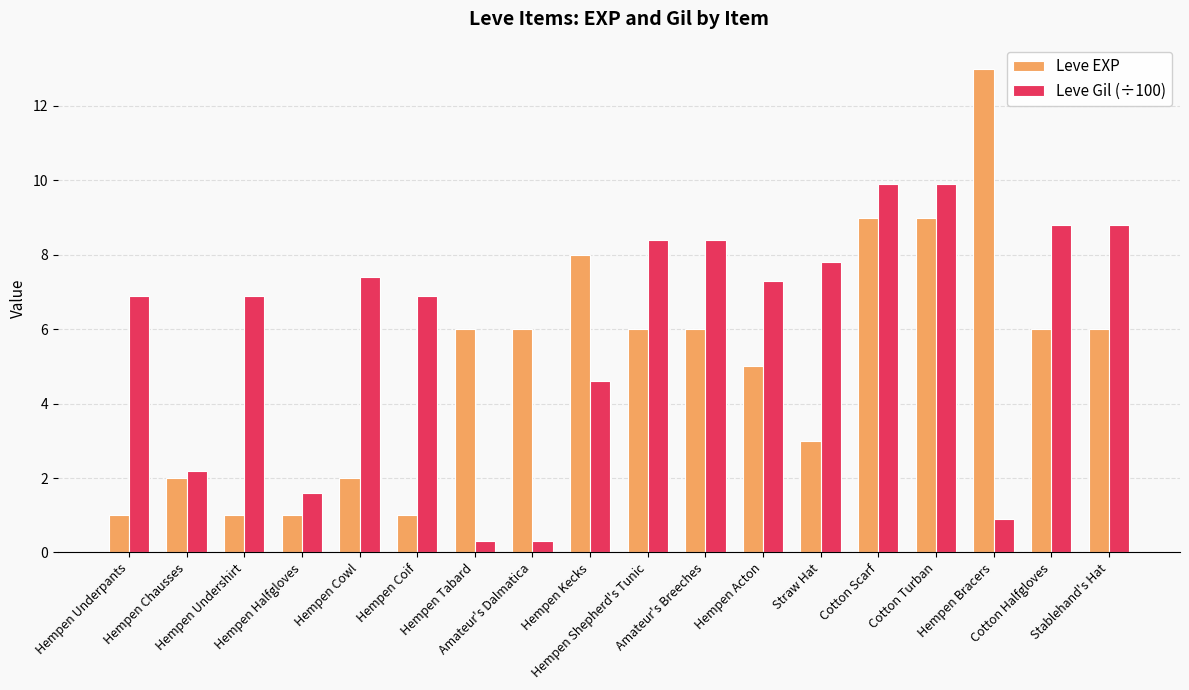

What is the label of the 6th bar from the right?

Straw Hat